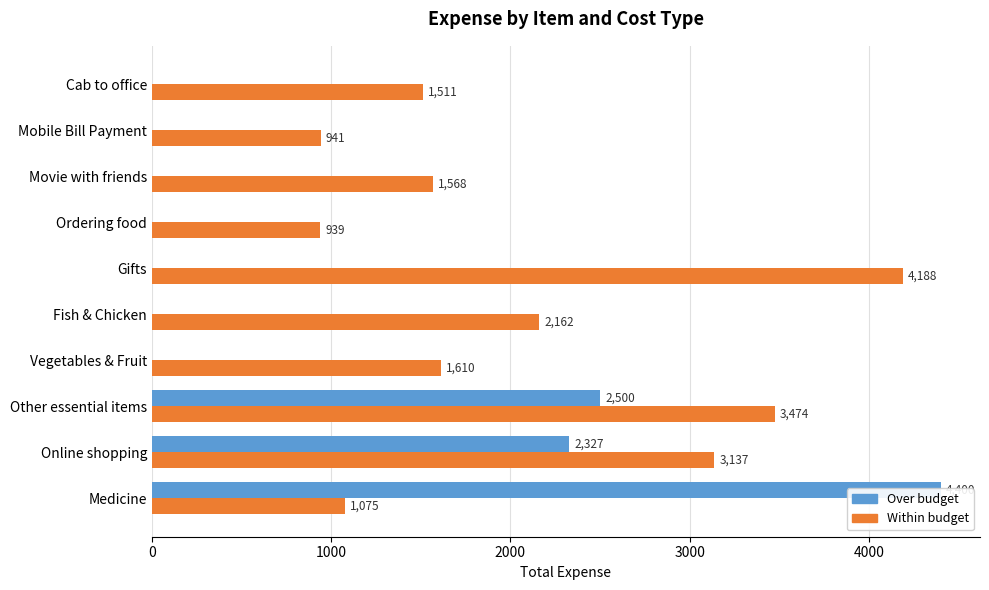

Which series has the largest total across all categories?

Within budget